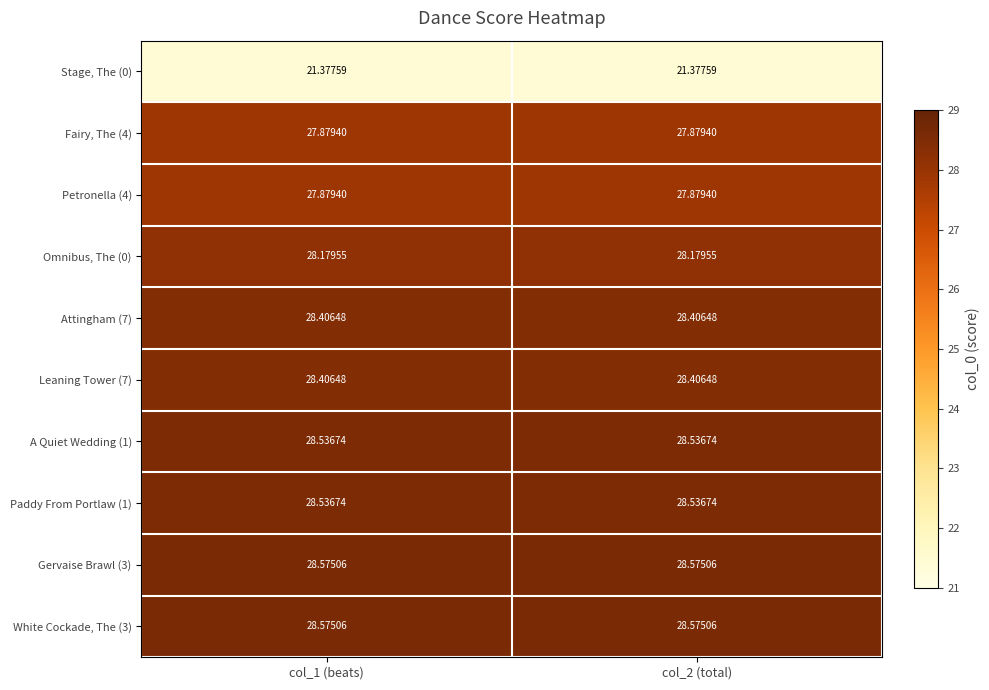

How many data points does each series have?

2